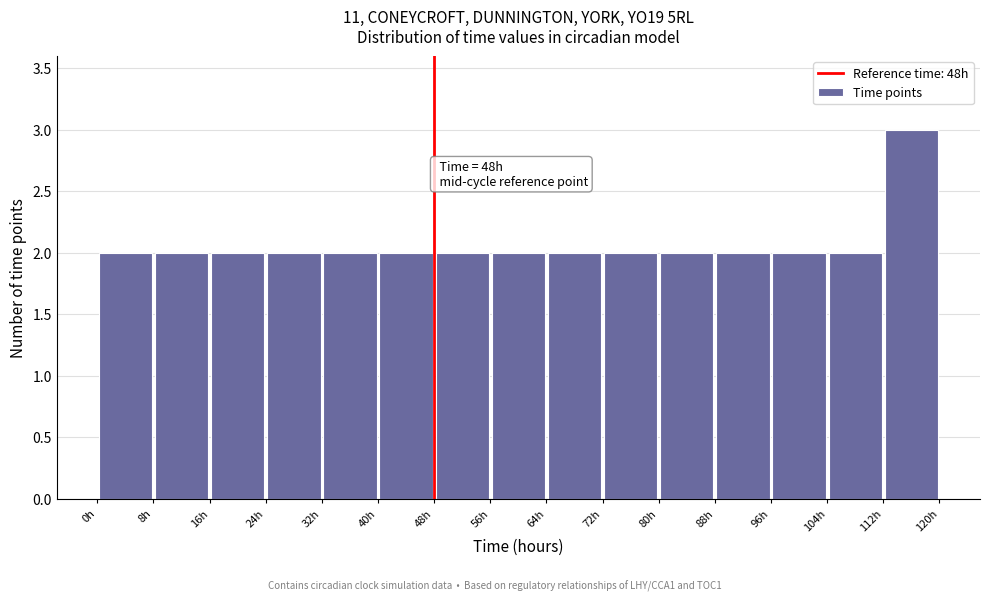

Which range on the x-axis has the tallest bar?

112 to 120